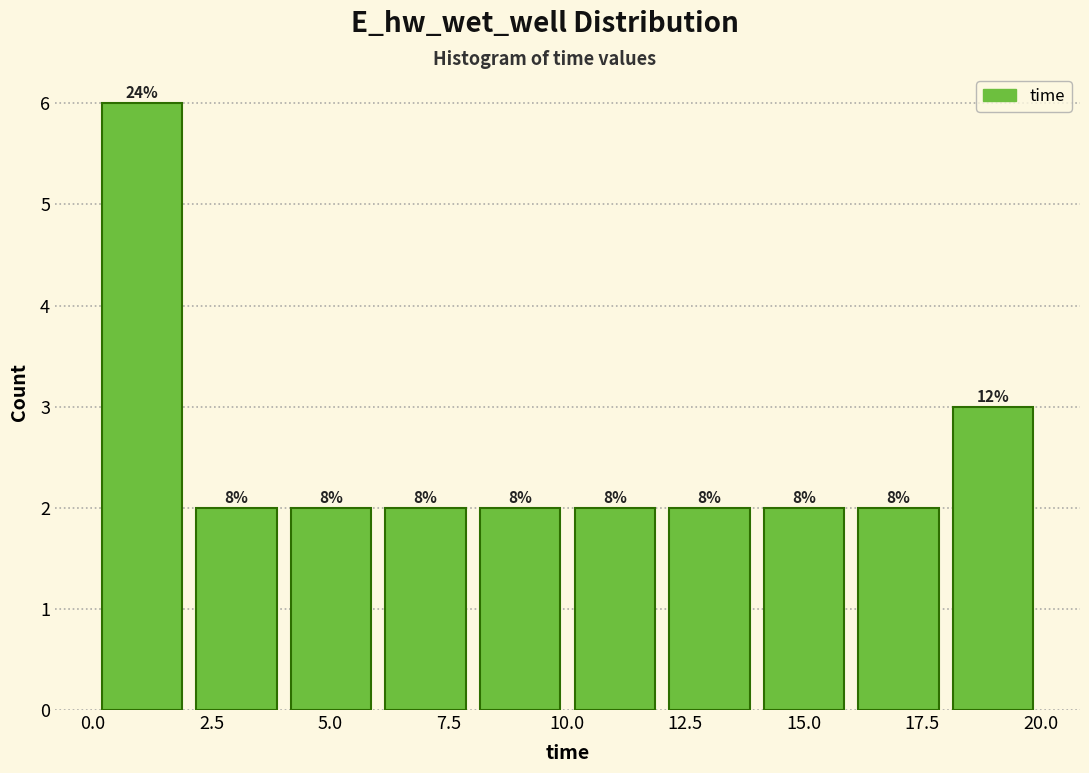

Around what value on the x-axis is the tallest bar? Give the approximate position of its centre, as read against the axis.

1.0